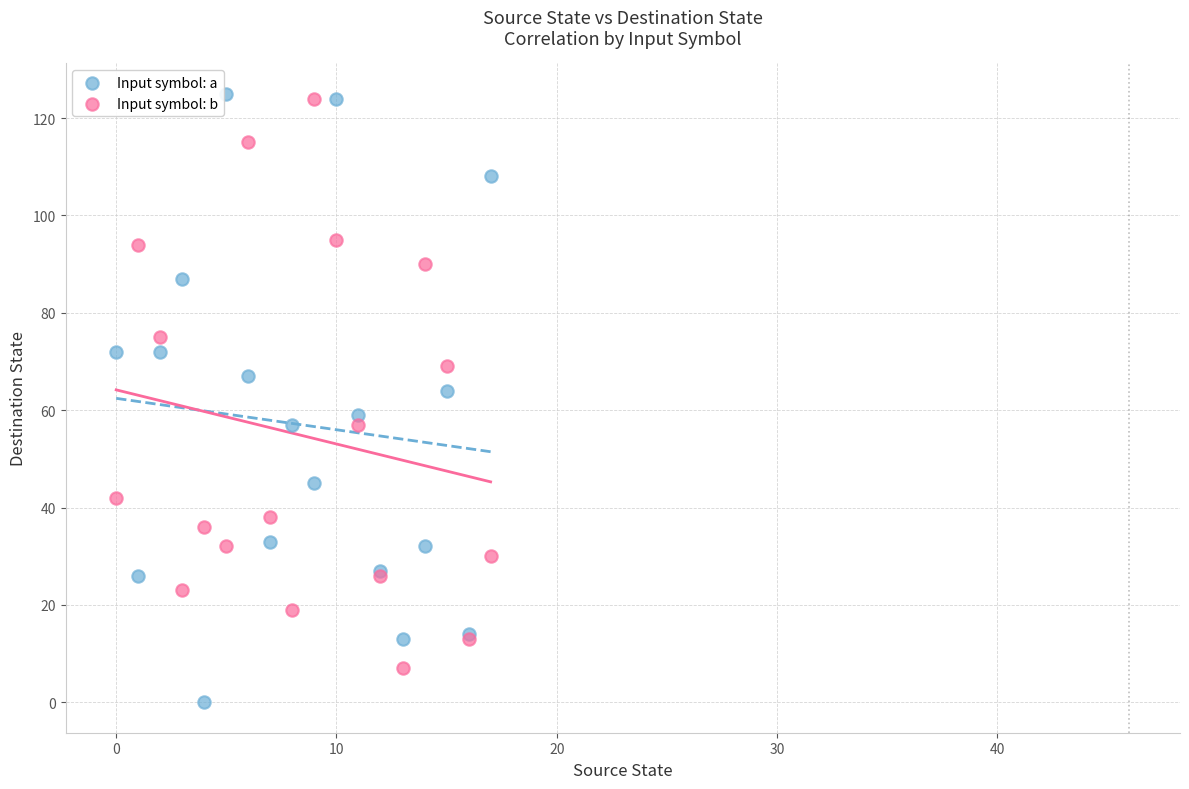

Which series has the widest spread of Y values?

Input symbol: a